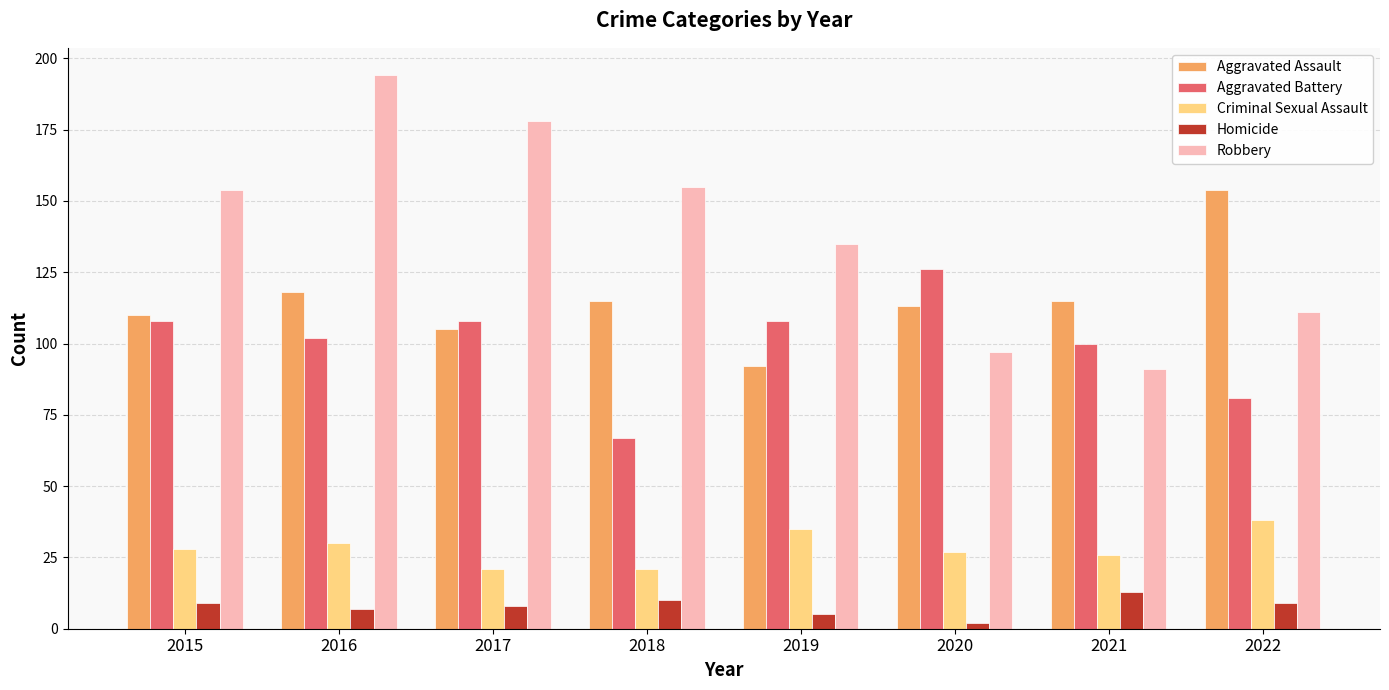

What is the sum of all Criminal Sexual Assault values?

226